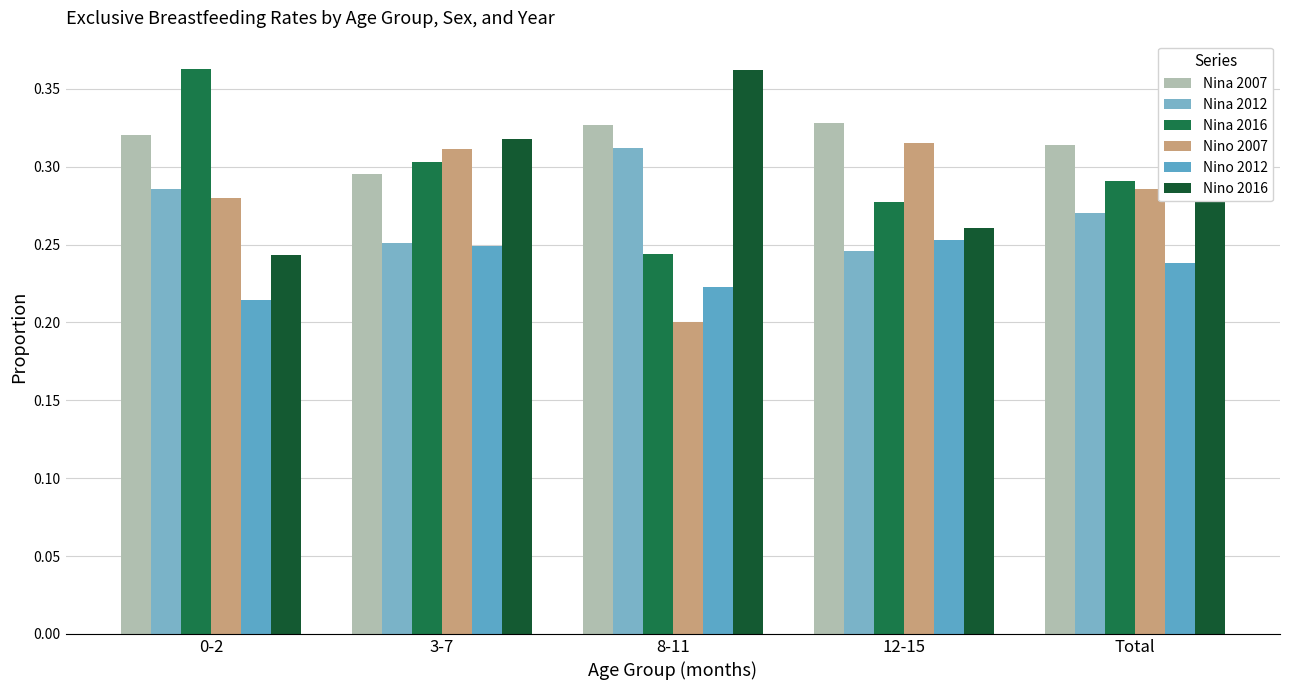

Rank the categories by Nino 2007 value from highest to lowest.

12-15, 3-7, Total, 0-2, 8-11